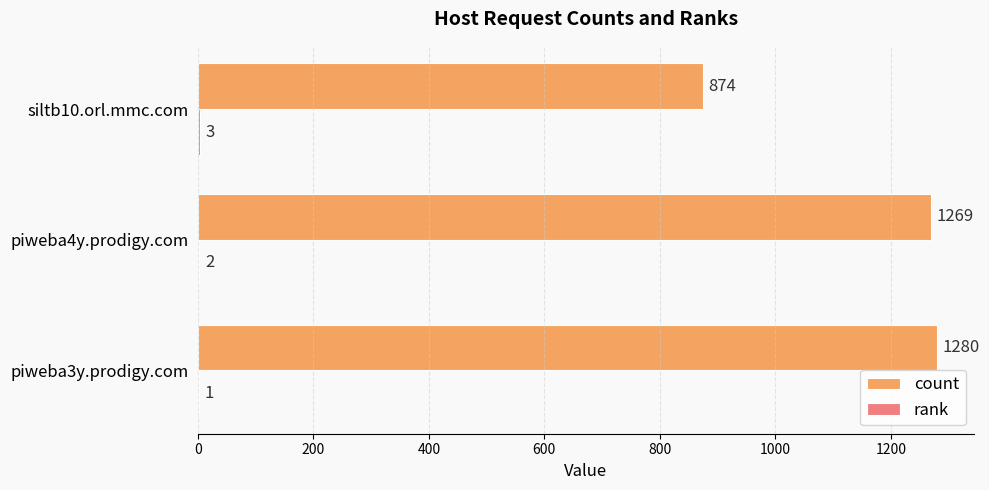

Which series has the largest total across all categories?

count